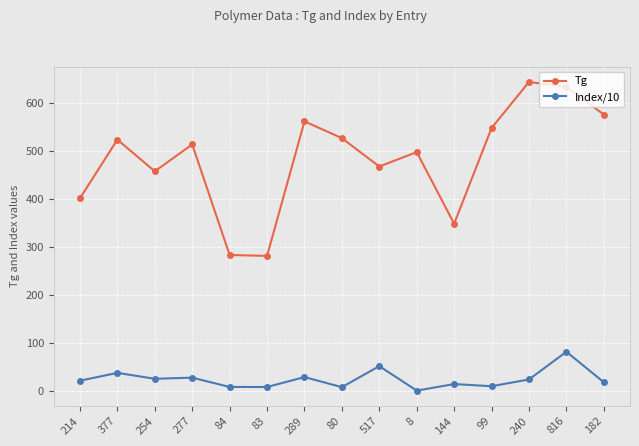

What is the sum of the Index/10 values at 377 and 99?

47.6